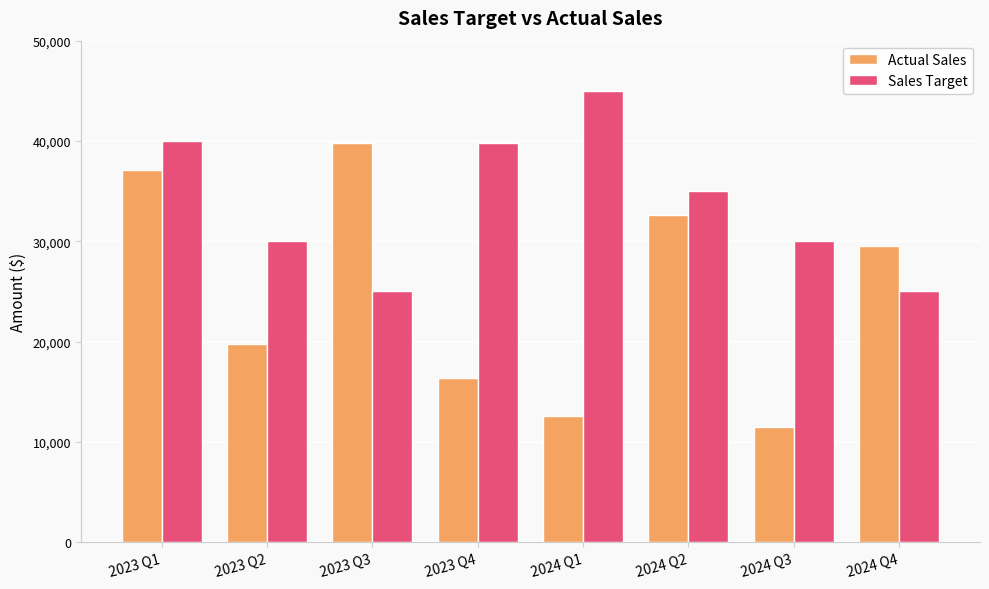

What is the sum of all Sales Target values?

269771